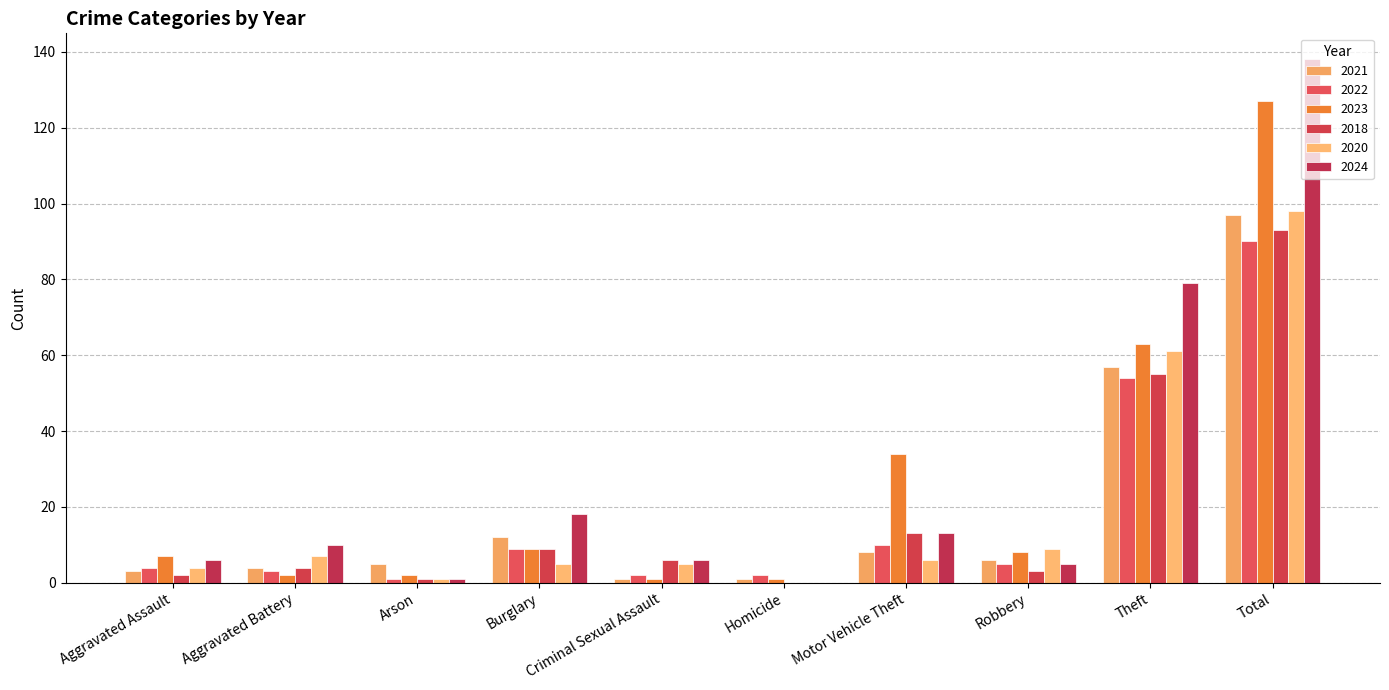

What is the approximate value of 2022 at Motor Vehicle Theft, to the nearest 5?

10